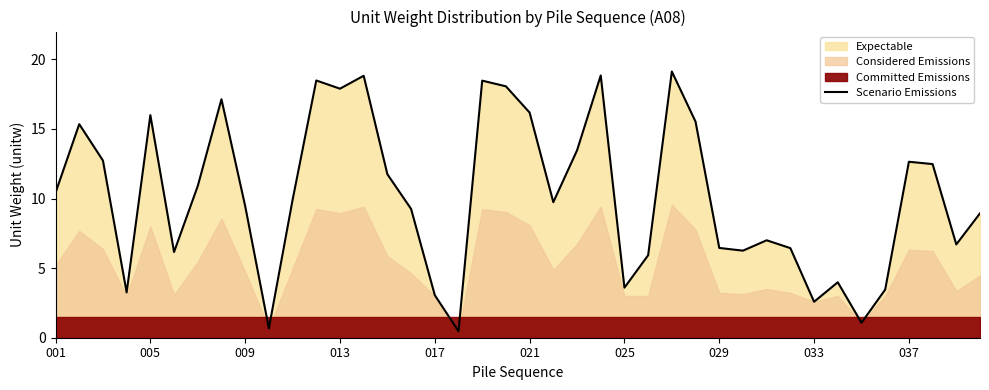

Reading left to right, what are all the values shown in this chart?

10.4	15.3	12.7	3.3	16.0	6.2	10.9	17.1	9.5	0.7	9.9	18.5	17.9	18.8	11.7	9.3	3.1	0.5	18.5	18.1	16.2	9.7	13.5	18.8	3.6	5.9	19.1	15.5	6.5	6.3	7.0	6.4	2.6	4.0	1.1	3.5	12.6	12.5	6.7	8.9